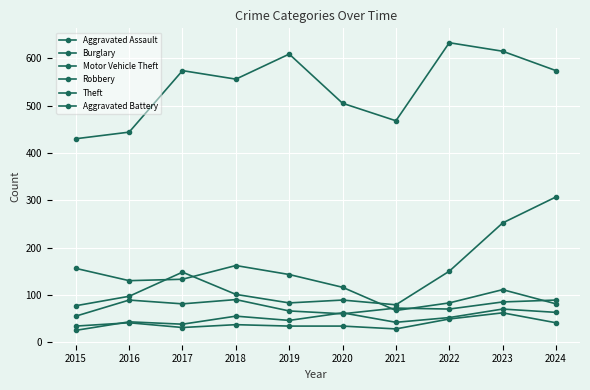

What is the difference between the maximum and second lowest values in the Theft series?

189